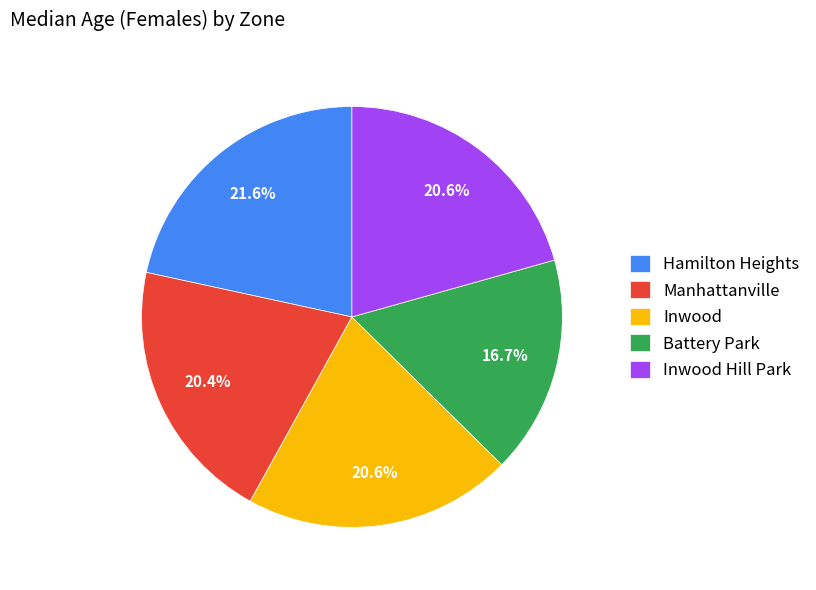

Does Battery Park represent more than half of the total?

No